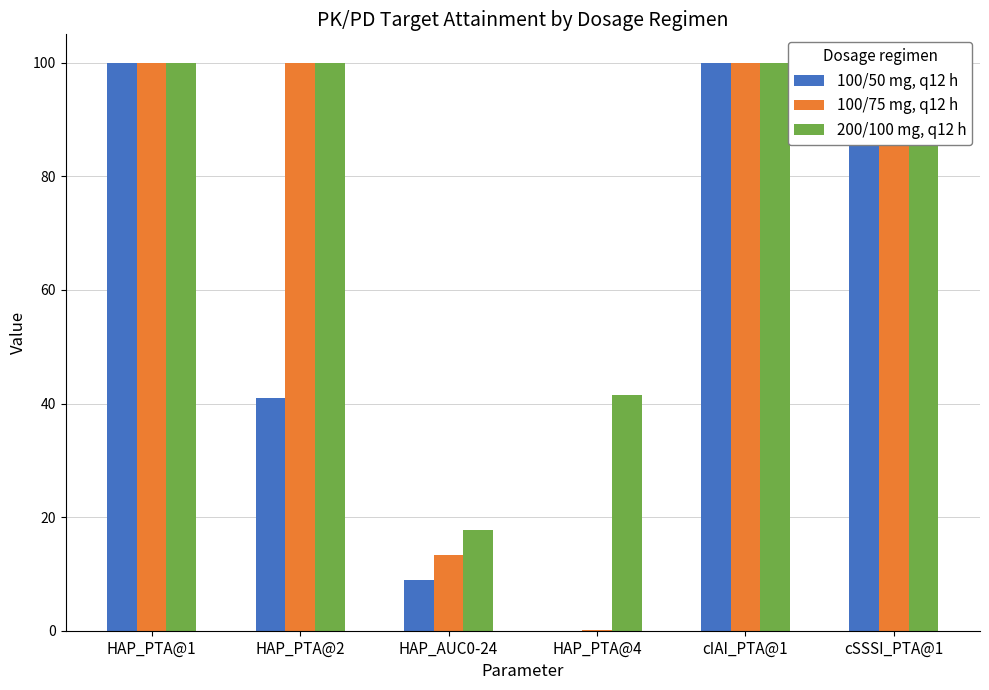

What is the difference between the 200/100 mg, q12 h values at HAP_PTA@2 and HAP_AUC0-24?

82.3